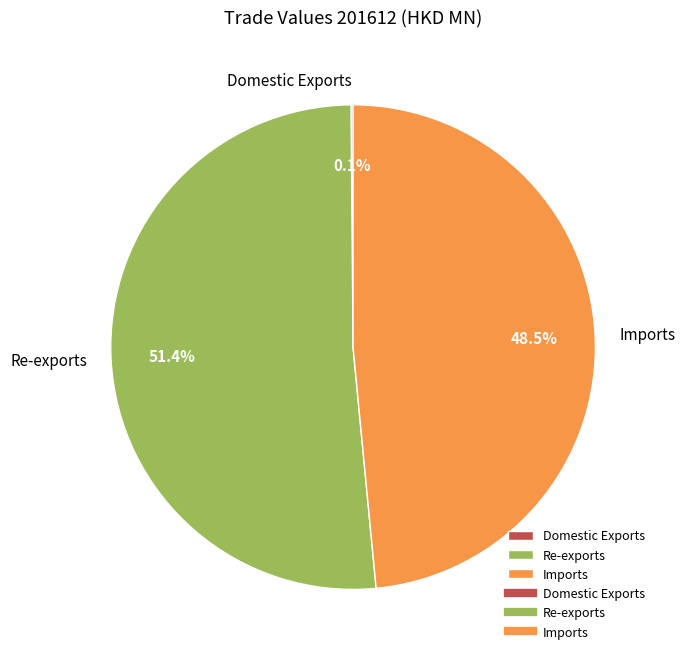

To the nearest percent, what is the difference between the largest and smallest slice percentages?

51%